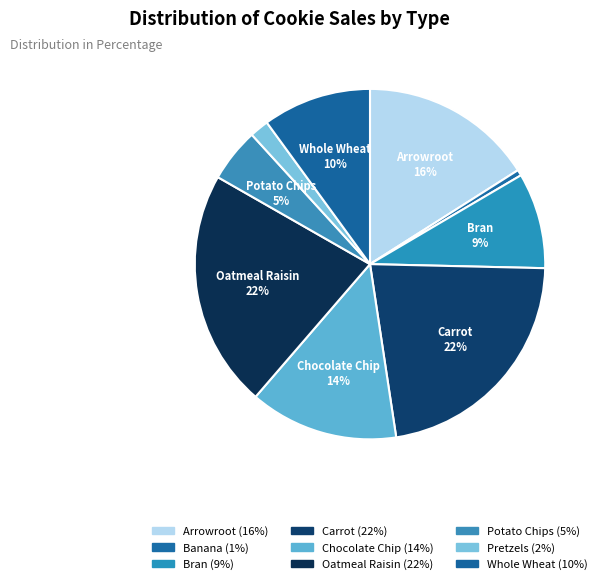

How many slices are in this pie chart?

9